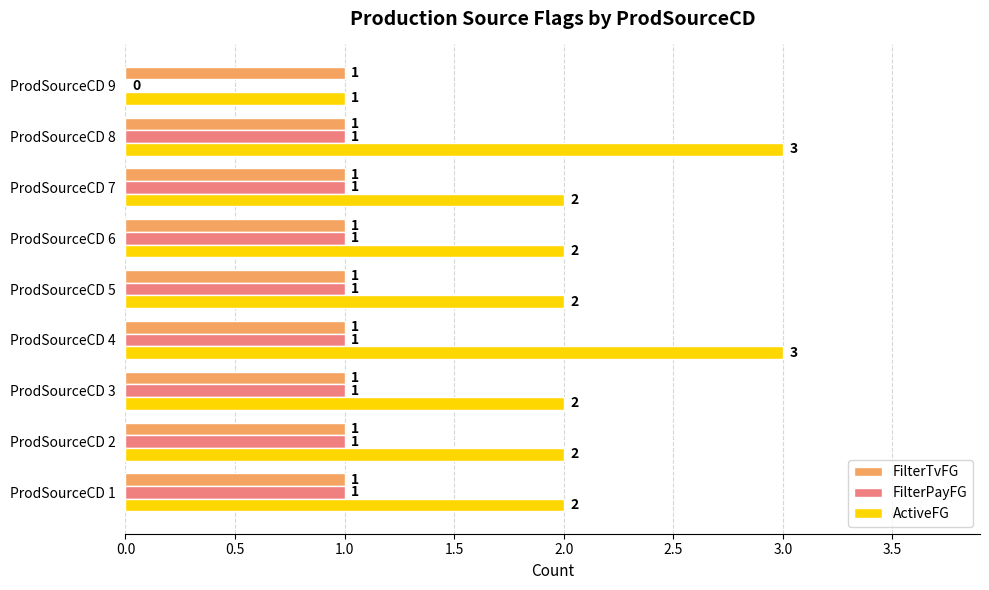

How many FilterPayFG values are between 1 and 2?

8